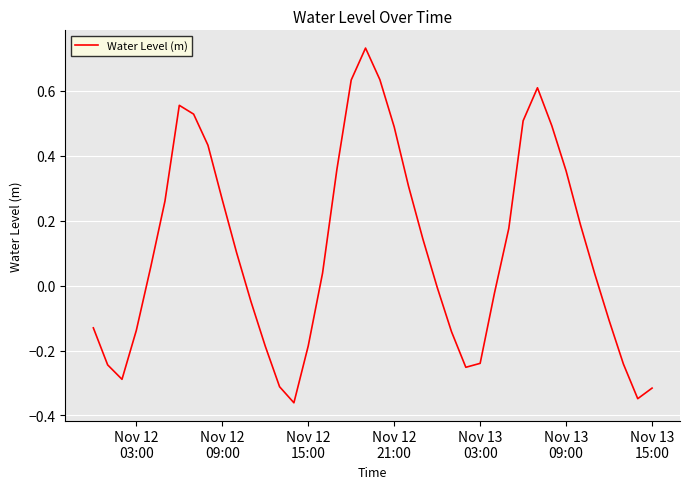

What is the difference between the maximum and minimum values?

1.1